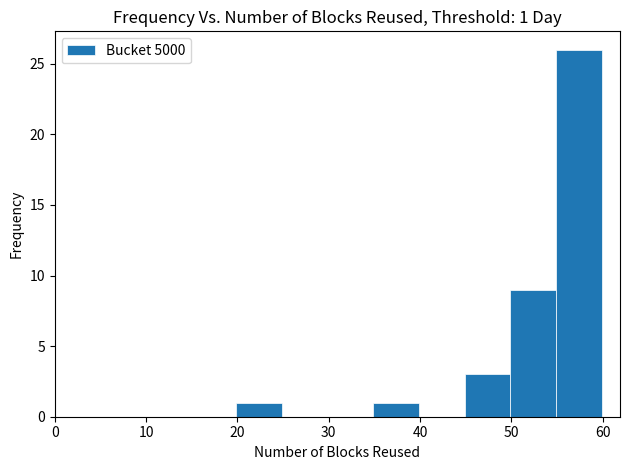

Over which range of the x-axis is the bar tallest?

55 to 60